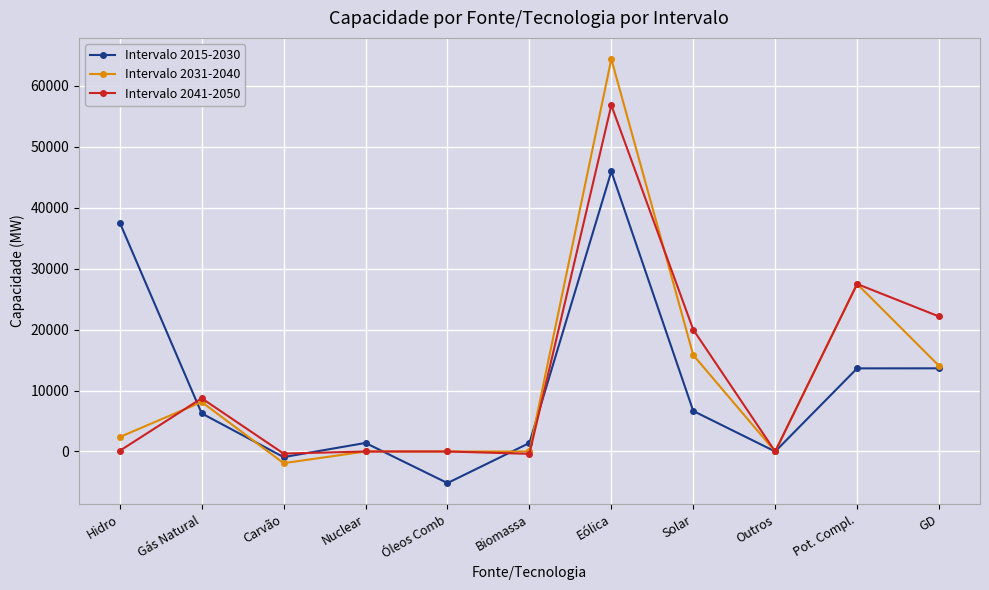

What is the difference between the second highest and minimum values in the Intervalo 2031-2040 series?

29400